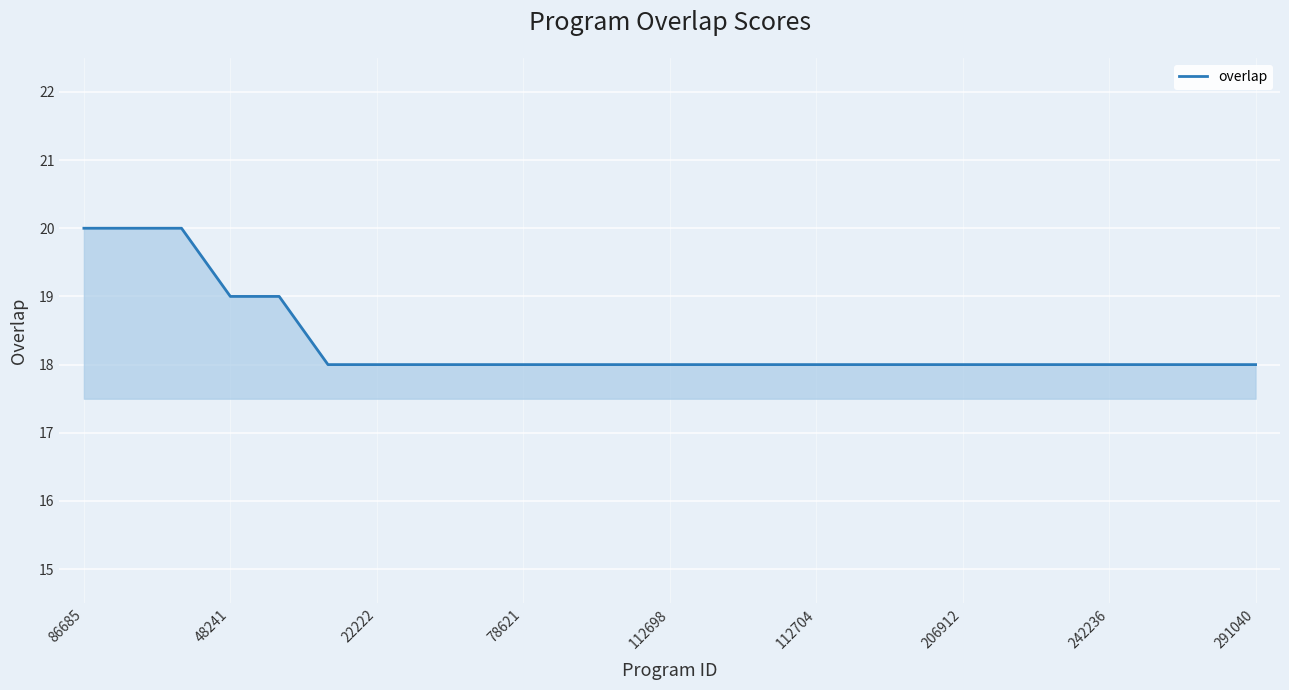

What is the minimum value shown in the chart?

18